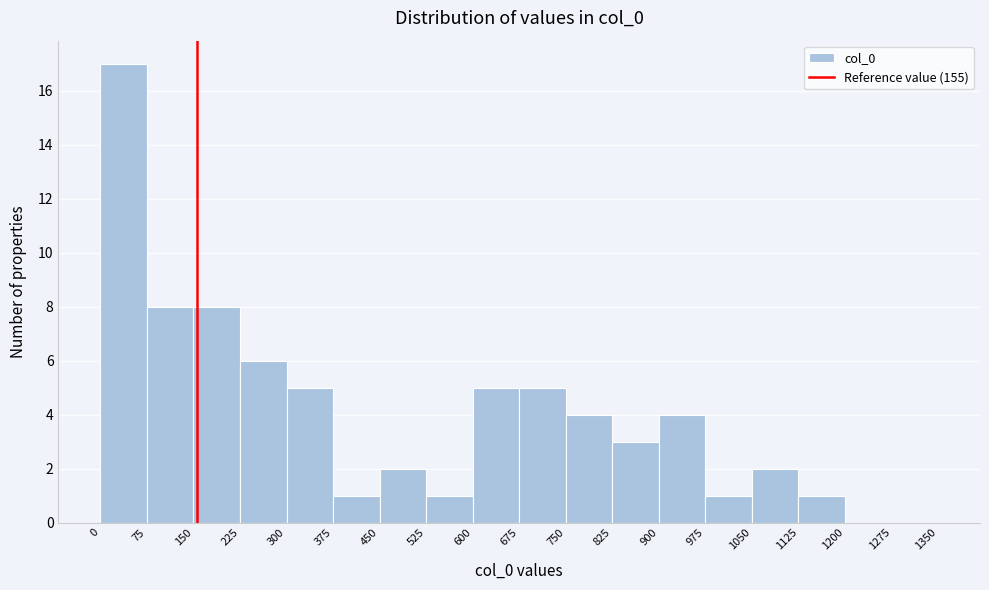

Reading left to right, transcribe this chart: for each bar, give the range it covers on the x-axis and its height. The values are not printed on the chart, so give them approximately, as read against the axis.

0 to 75: 17
75 to 150: 8
150 to 225: 8
225 to 300: 6
300 to 375: 5
375 to 450: 1
450 to 525: 2
525 to 600: 1
600 to 675: 5
675 to 750: 5
750 to 825: 4
825 to 900: 3
900 to 975: 4
975 to 1050: 1
1050 to 1125: 2
1125 to 1200: 1
1200 to 1275: 0
1275 to 1350: 0